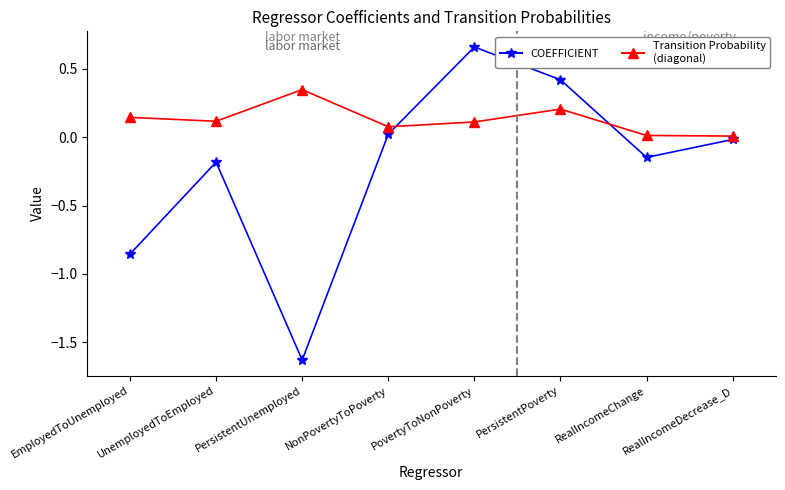

Which series has the largest range (max minus min)?

COEFFICIENT